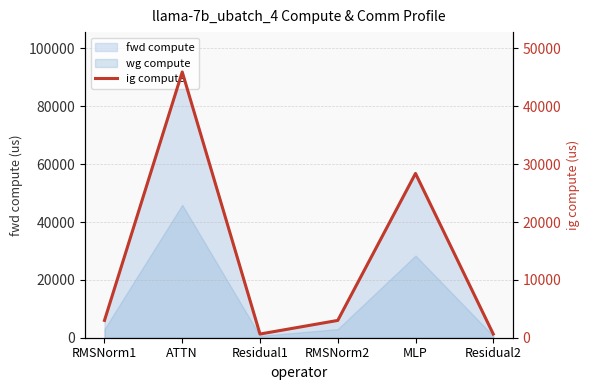

True or false: the data has more than 0 interior local peaks.

True